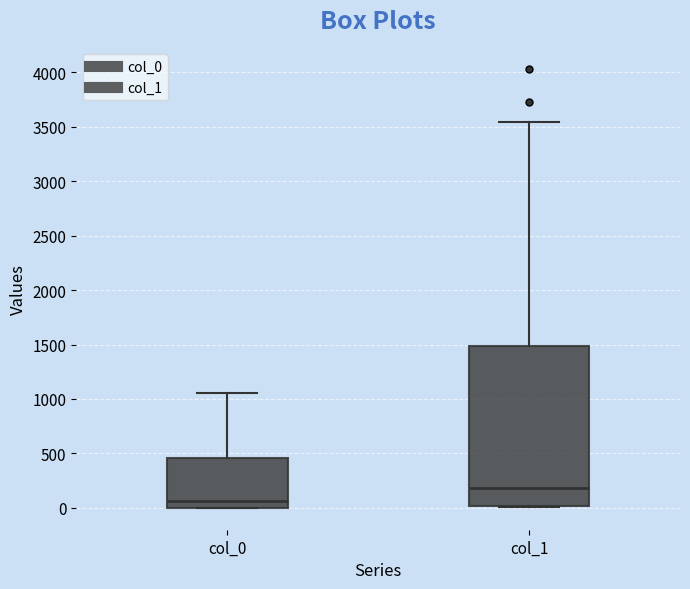

Reading left to right, transcribe this box plot: for each box, give where its median line is, the range the box spans, and where its two whiskers end, as read against the y-axis. The values are not printed on the chart, so give them approximately, as read against the axis.

col_0: median 50, box 0 to 450, whiskers 0 to 1050
col_1: median 200, box 0 to 1500, whiskers 0 to 3550